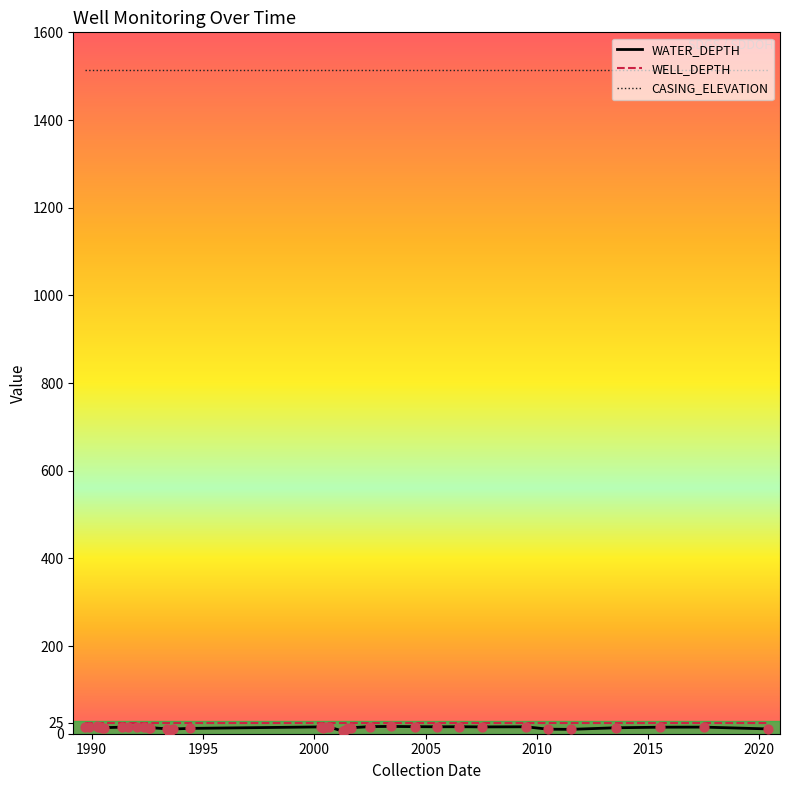

Which series has the largest total across all categories?

CASING_ELEVATION